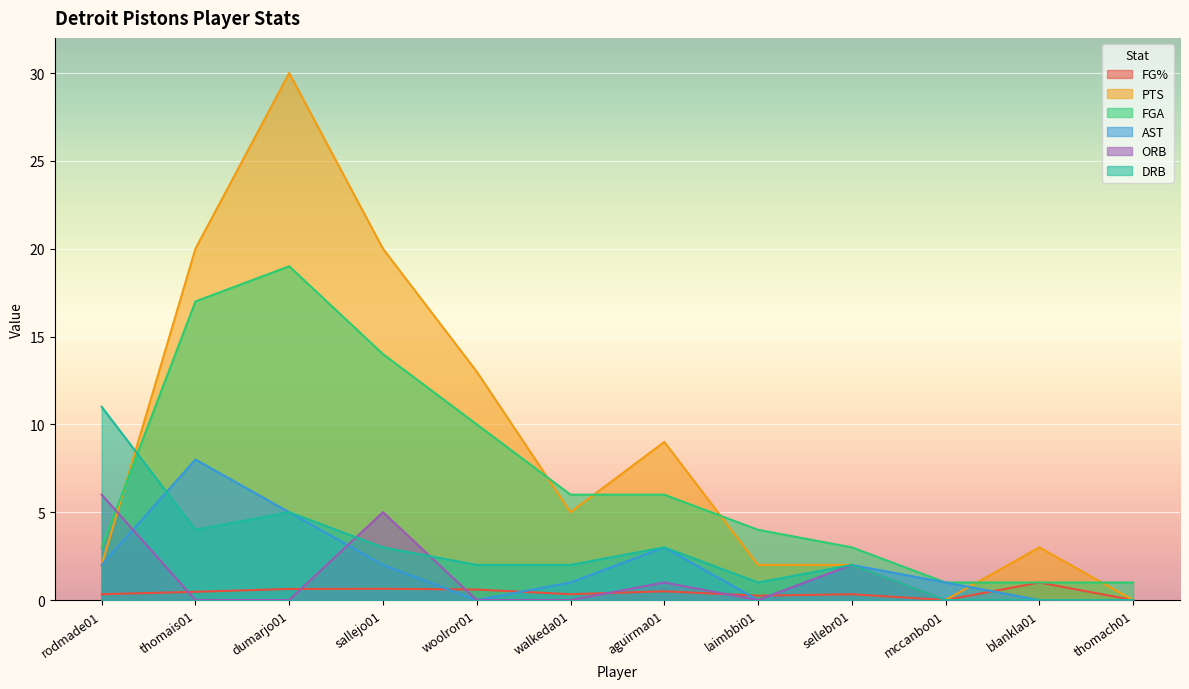

Reading left to right, transcribe all the data shown in this chart.

FG%: rodmade01=0.3	thomais01=0.5	dumarjo01=0.6	sallejo01=0.6	woolror01=0.6	walkeda01=0.3	aguirma01=0.5	laimbbi01=0.2	sellebr01=0.3	mccanbo01=0.0	blankla01=1.0	thomach01=0.0
PTS: rodmade01=2.0	thomais01=20.0	dumarjo01=30.0	sallejo01=20.0	woolror01=13.0	walkeda01=5.0	aguirma01=9.0	laimbbi01=2.0	sellebr01=2.0	mccanbo01=0.0	blankla01=3.0	thomach01=0.0
FGA: rodmade01=3.0	thomais01=17.0	dumarjo01=19.0	sallejo01=14.0	woolror01=10.0	walkeda01=6.0	aguirma01=6.0	laimbbi01=4.0	sellebr01=3.0	mccanbo01=1.0	blankla01=1.0	thomach01=1.0
AST: rodmade01=2.0	thomais01=8.0	dumarjo01=5.0	sallejo01=2.0	woolror01=0.0	walkeda01=1.0	aguirma01=3.0	laimbbi01=0.0	sellebr01=2.0	mccanbo01=1.0	blankla01=0.0	thomach01=0.0
ORB: rodmade01=6.0	thomais01=0.0	dumarjo01=0.0	sallejo01=5.0	woolror01=0.0	walkeda01=0.0	aguirma01=1.0	laimbbi01=0.0	sellebr01=2.0	mccanbo01=0.0	blankla01=0.0	thomach01=0.0
DRB: rodmade01=11.0	thomais01=4.0	dumarjo01=5.0	sallejo01=3.0	woolror01=2.0	walkeda01=2.0	aguirma01=3.0	laimbbi01=1.0	sellebr01=2.0	mccanbo01=0.0	blankla01=0.0	thomach01=0.0